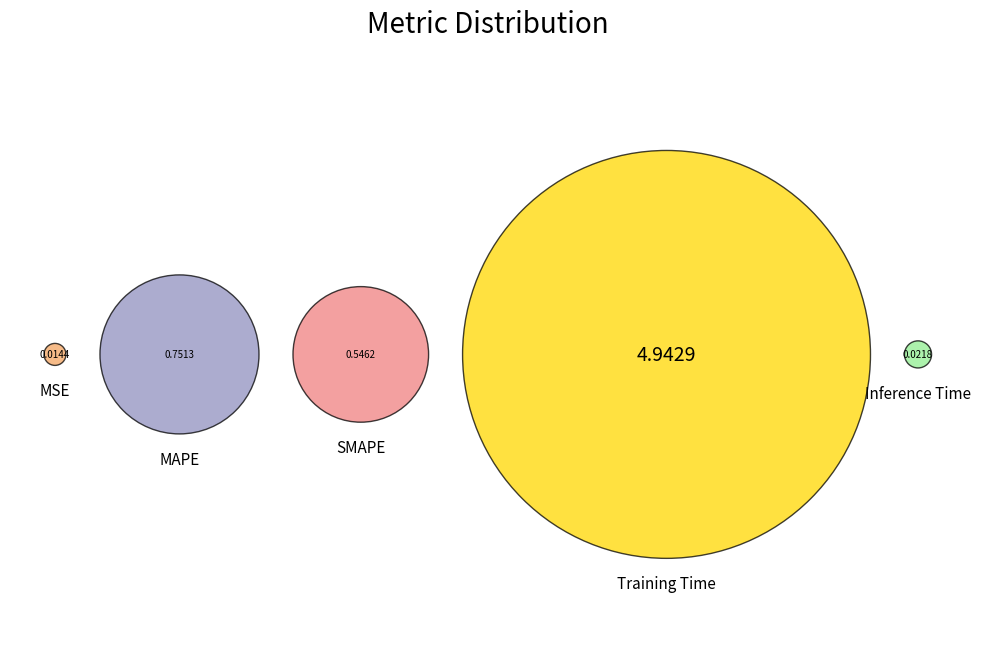

Which category has the biggest portion of the pie?

Training Time